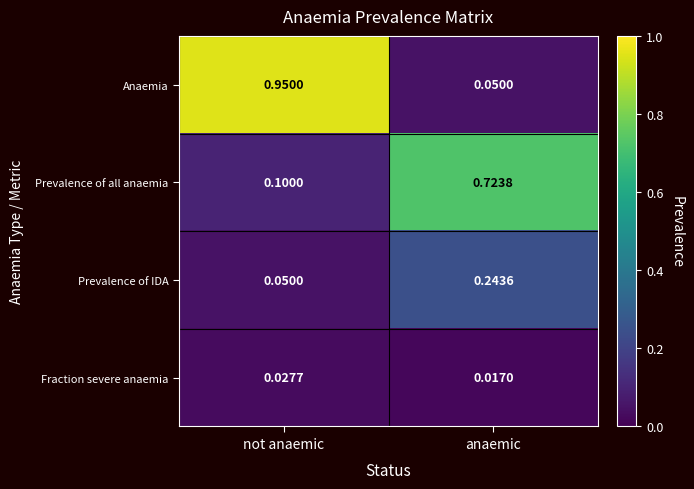

Rank the series by their maximum value, from lowest to highest.

Fraction severe anaemia, Prevalence of IDA, Prevalence of all anaemia, Anaemia